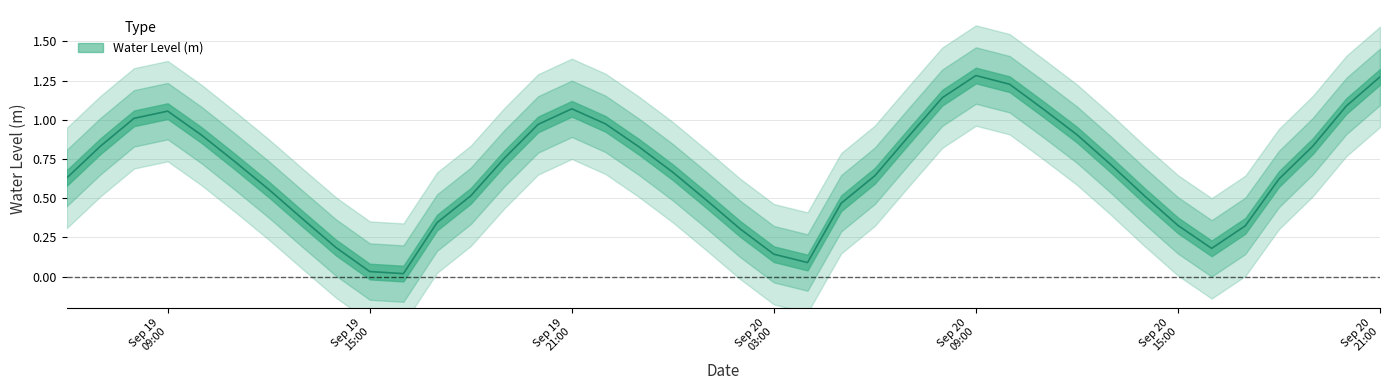

What is the difference between the maximum and minimum values?

1.3